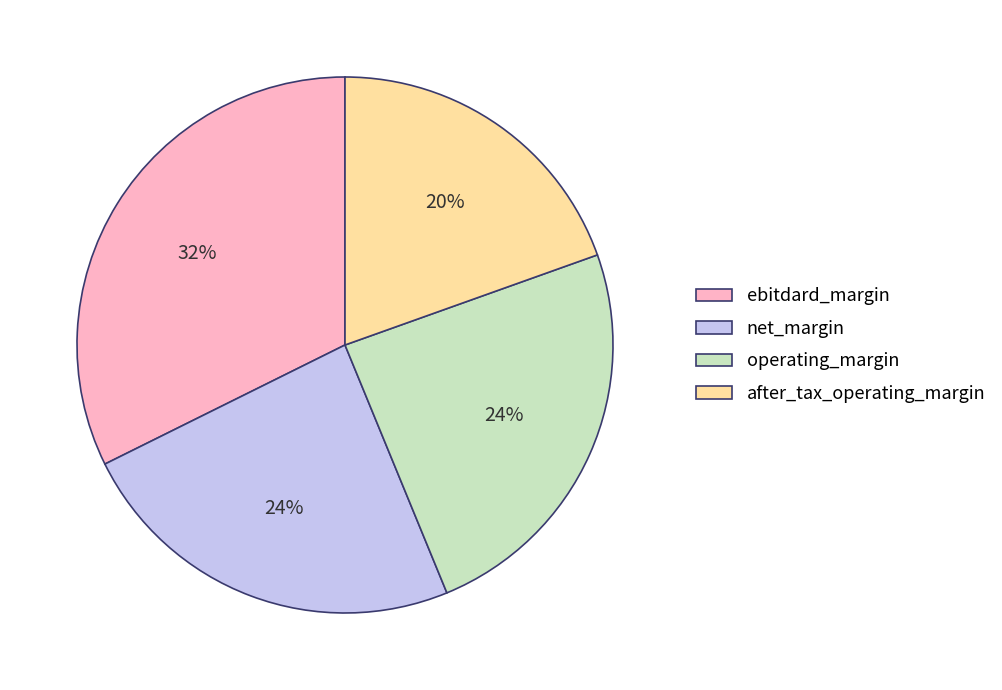

What is the largest slice in the pie chart?

ebitdard_margin